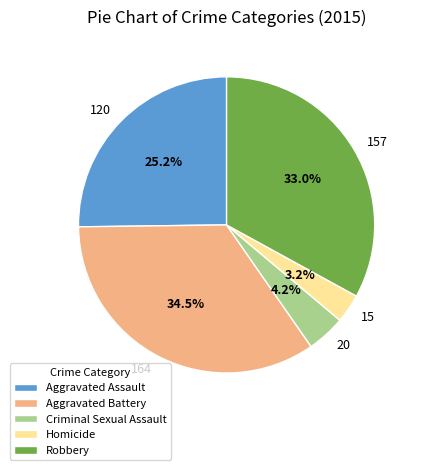

How many segments does this pie chart have?

5